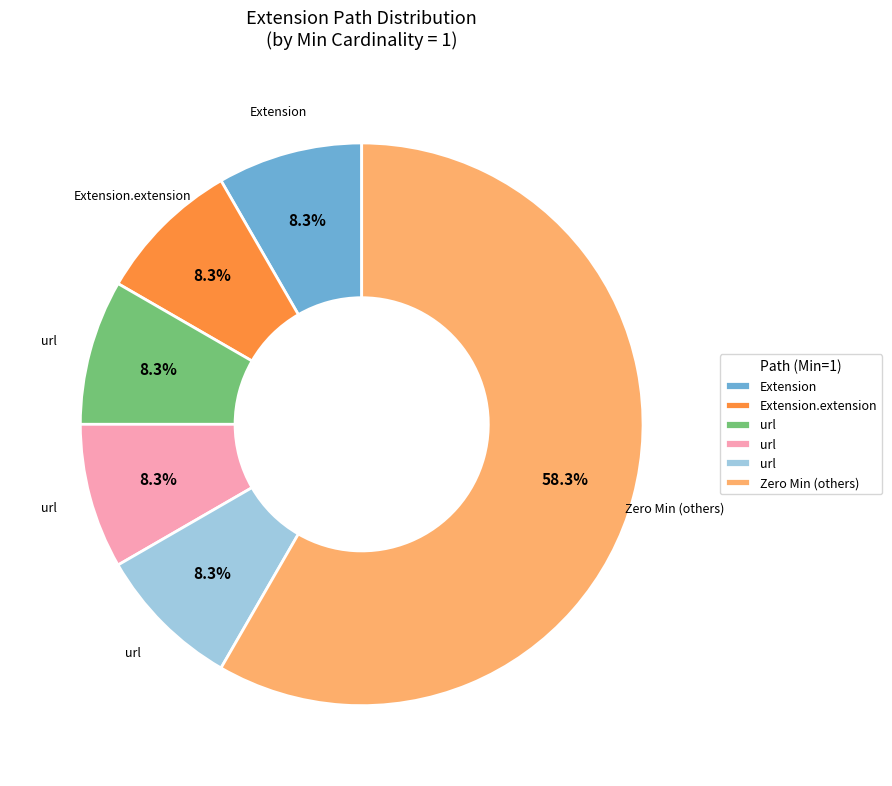

Does any single category account for the majority?

Yes